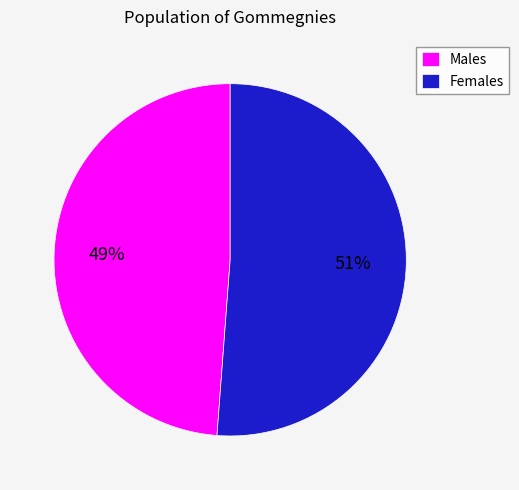

Approximately how many times larger is the value at Males compared to Females?

1.0